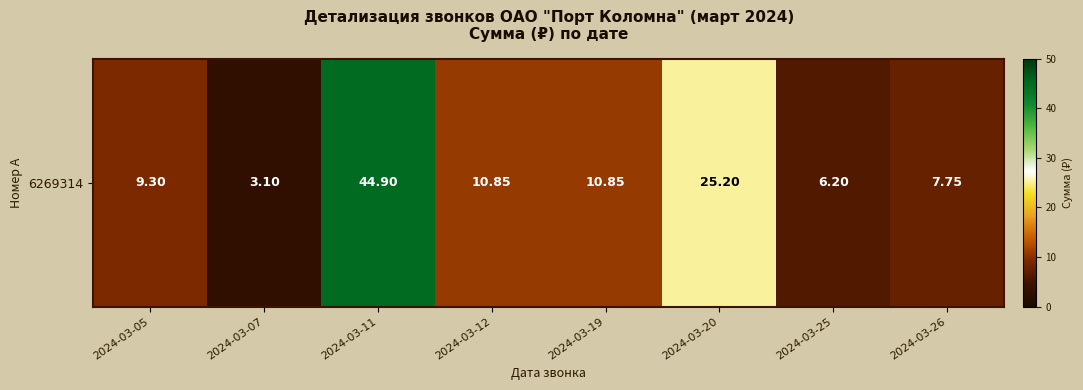

Between 2024-03-12 and 2024-03-20, which is larger?

2024-03-20